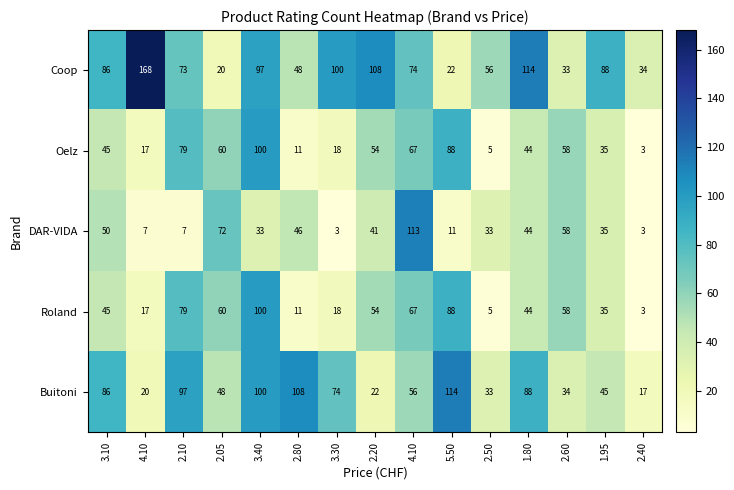

How many series are shown in this chart?

5